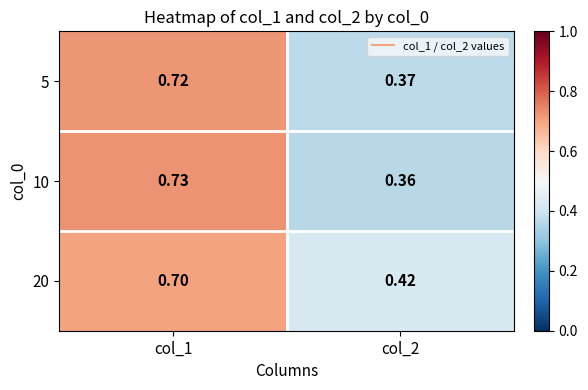

Is the value of 20 at col_2 greater than the value of 5 at col_1?

No